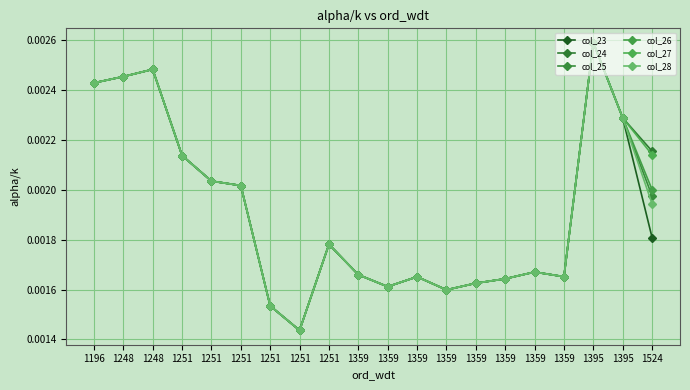

How many lines are shown in the chart?

6